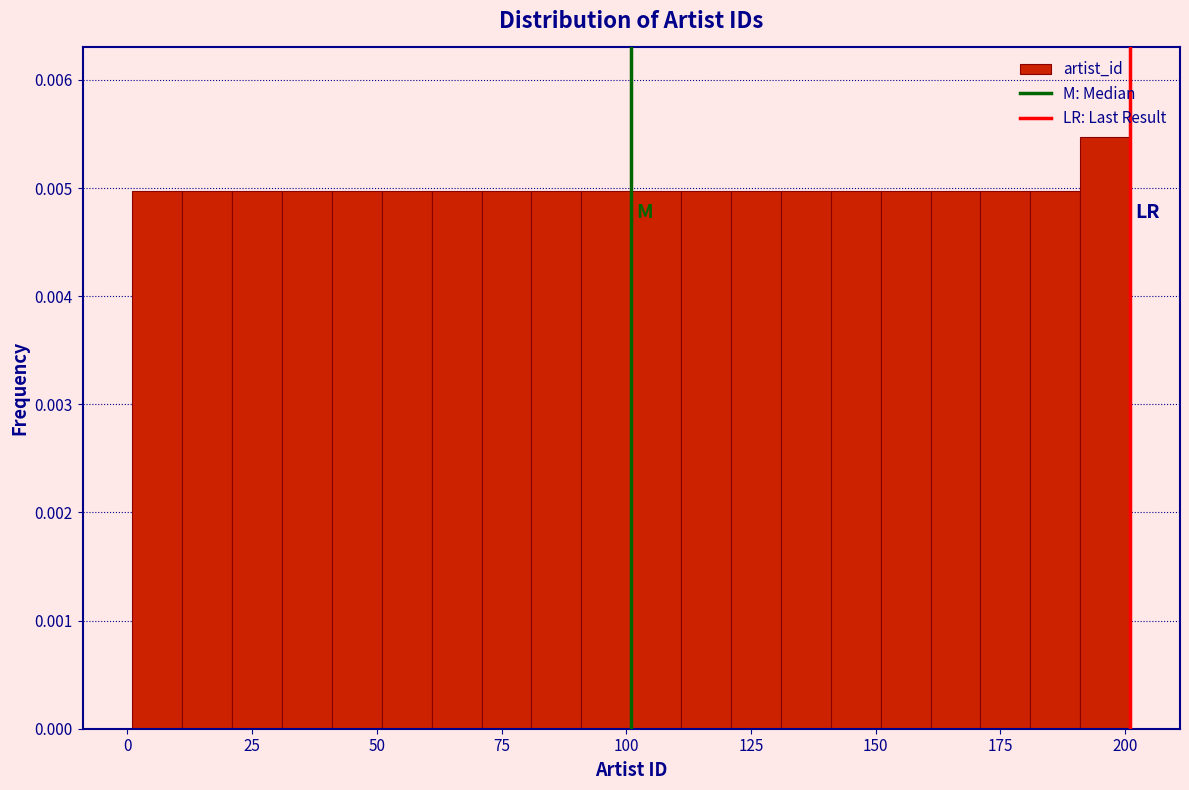

Read against the x-axis, roughly where is the centre of the tallest bar?

195